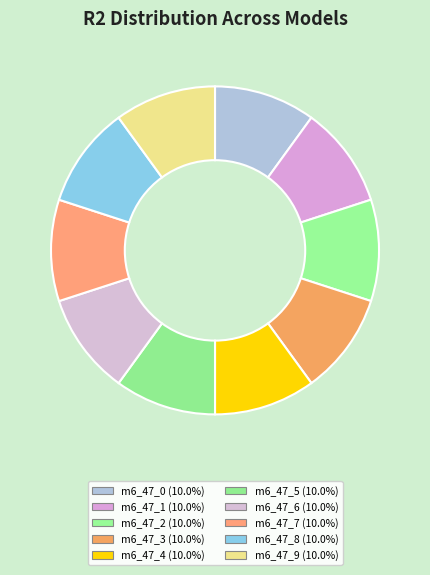

What is the smallest slice in the pie chart?

model_6_47_0